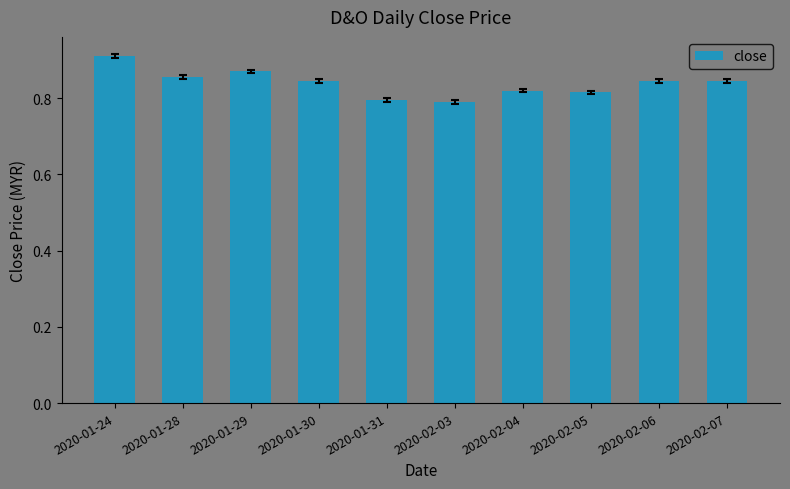

Is it true that the value at 2020-02-06 is 1.1?

False